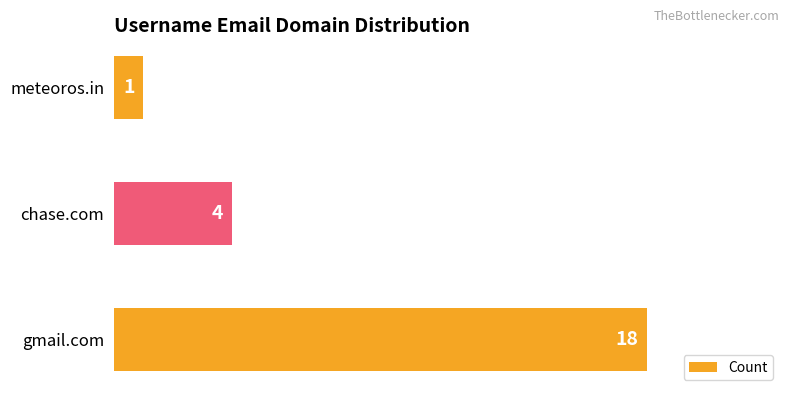

What is the average value?

8